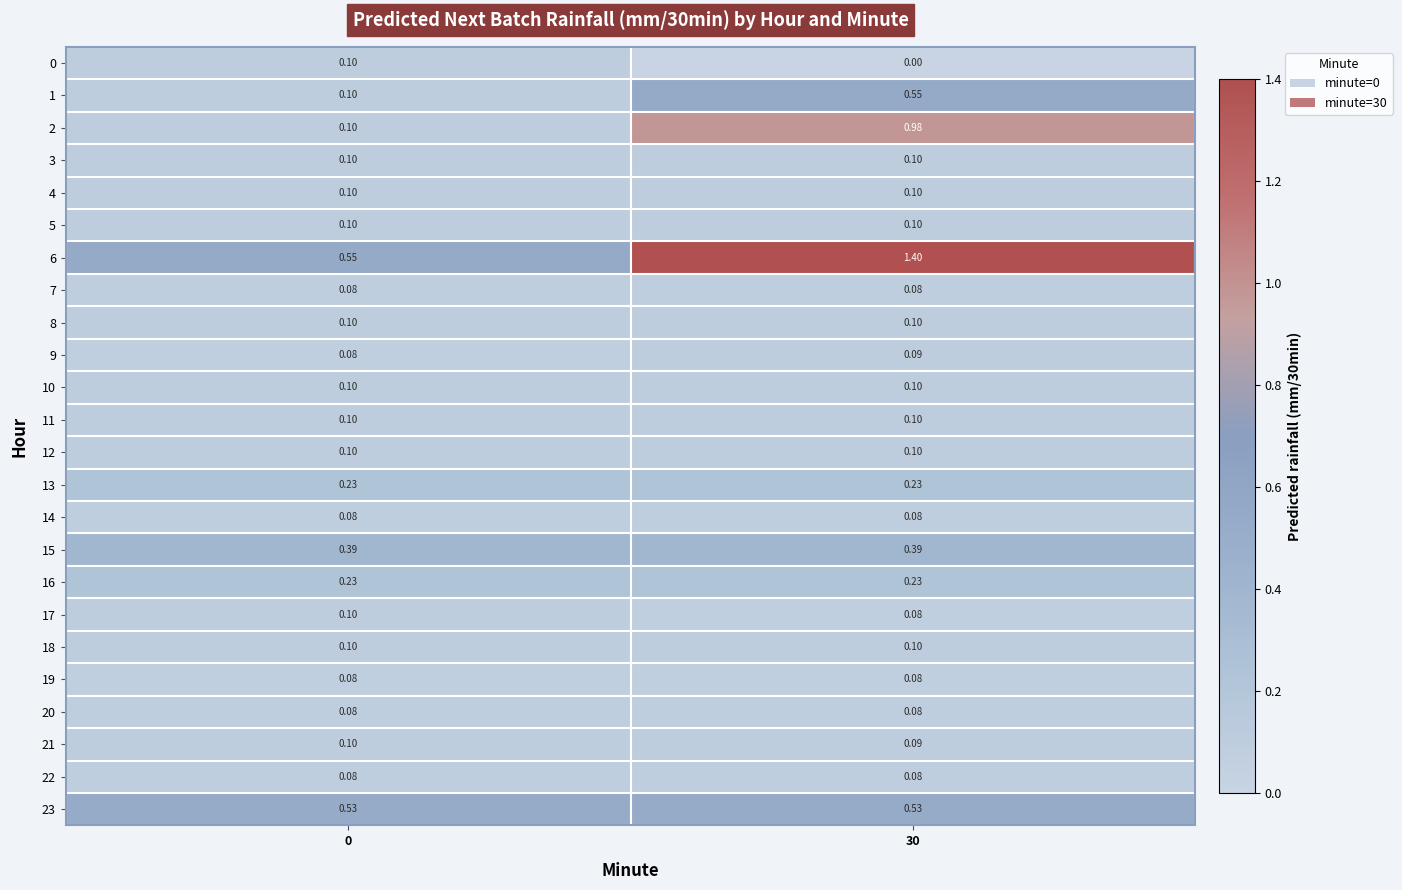

Is the value of 12 at 30 greater than the value of 9 at 0?

Yes